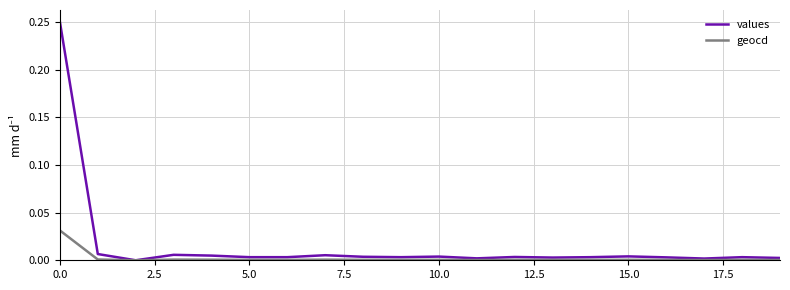

What is the sum of all values values?

0.3